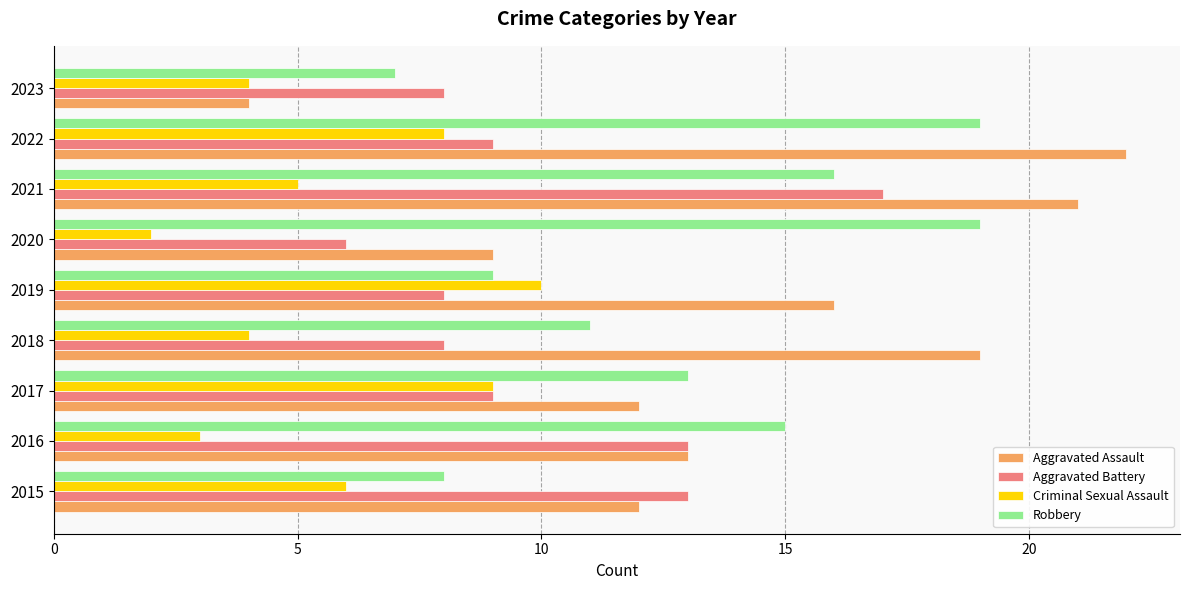

What value does the Aggravated Battery series have at 2019?

8